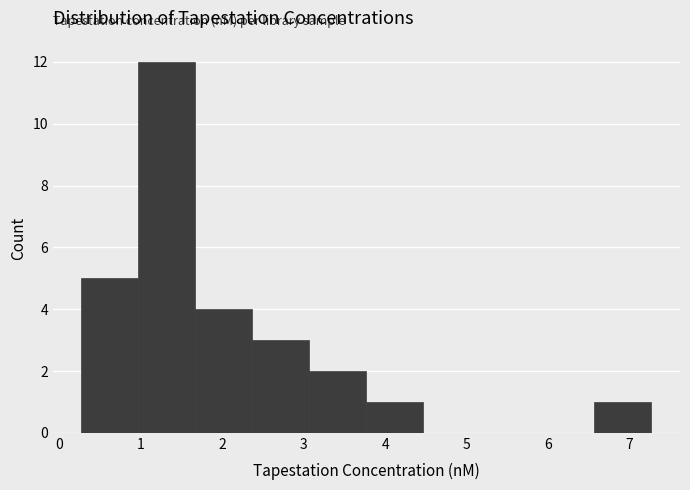

How tall is the bar that spans 3.1 to 3.8 on the x-axis? Neither the bar edges nor the heights are printed on the chart, so give them approximately, as read against the axes.

2